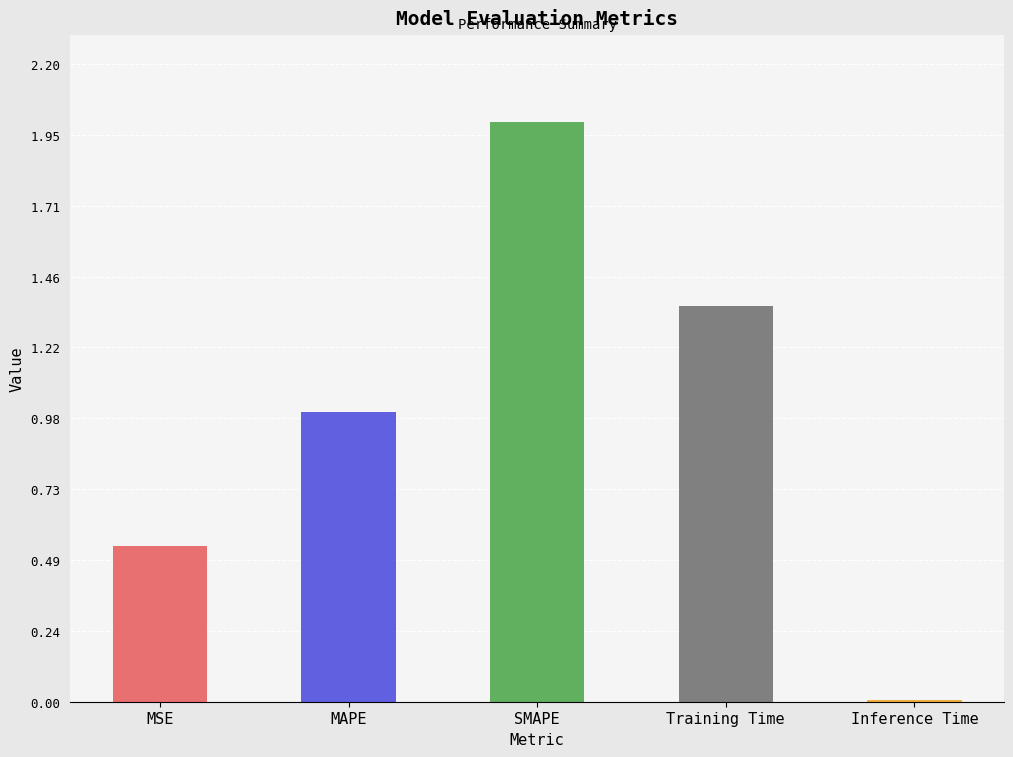

At which label is the value closest to 1?

MAPE